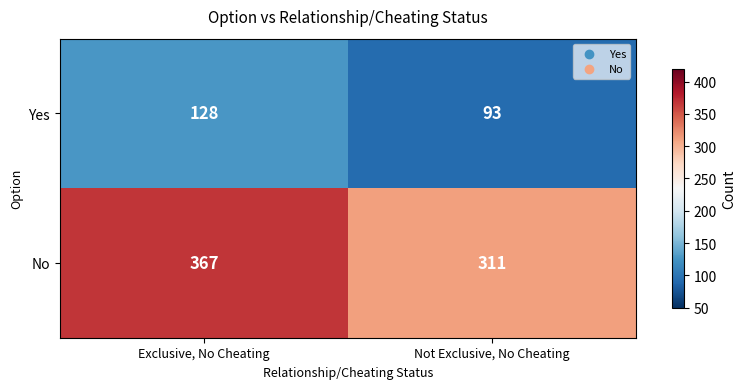

Rank the series by their maximum value, from highest to lowest.

No, Yes